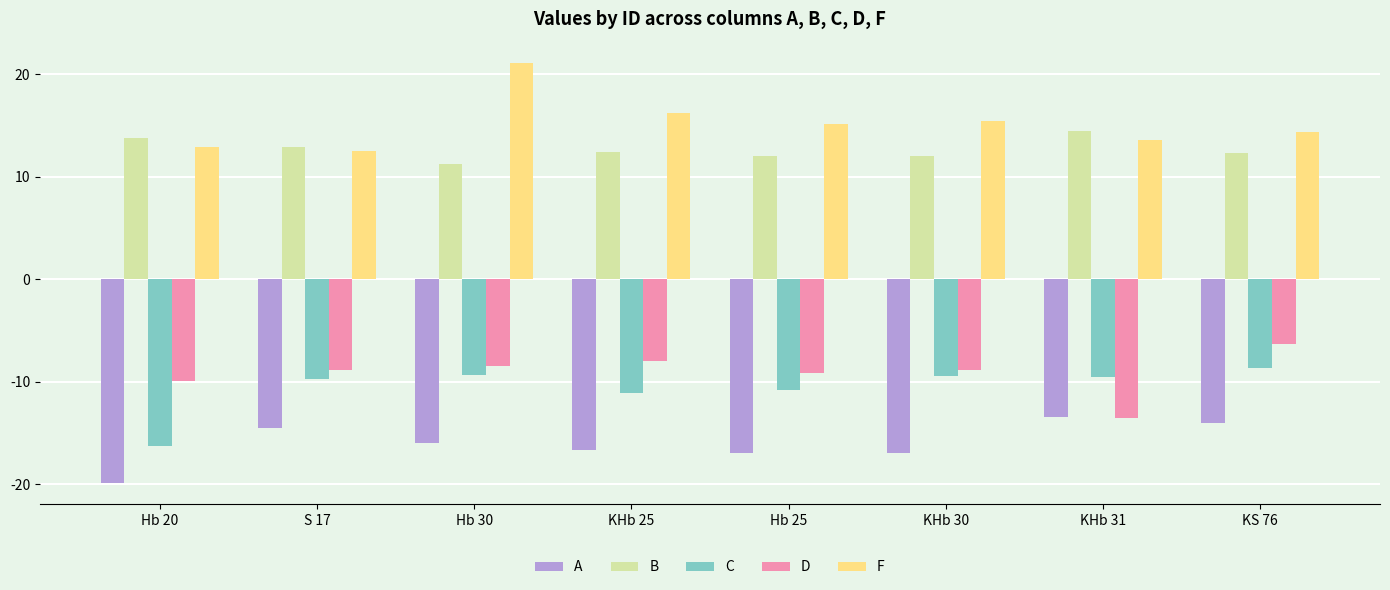

What is the sum of the A values at Hb 20 and KHb 30?

-36.9